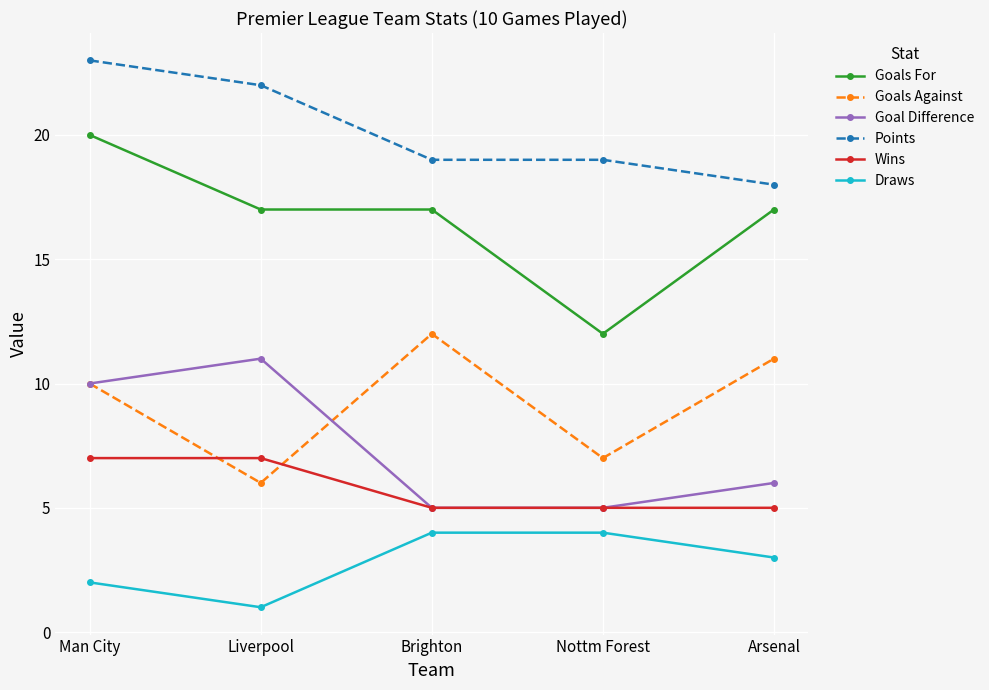

Does the chart have visible grid lines?

Yes